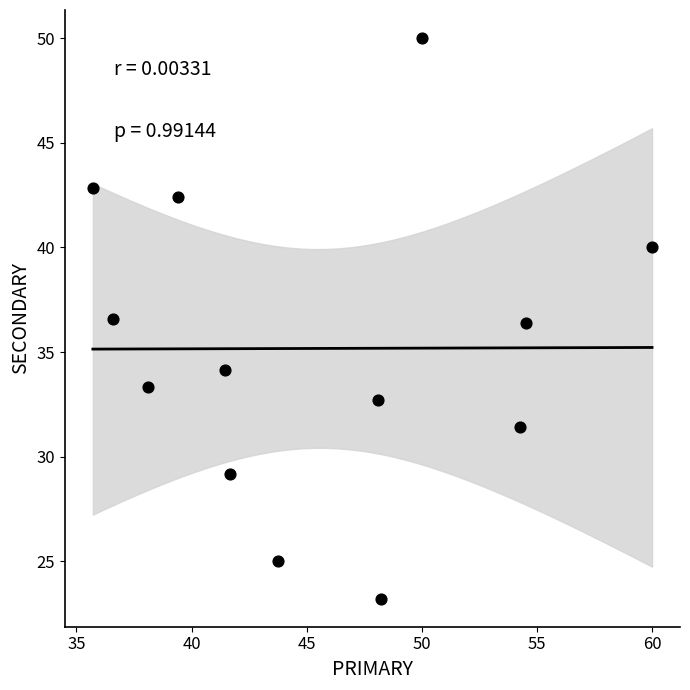

What is the range of Y values (max minus min)?

26.8